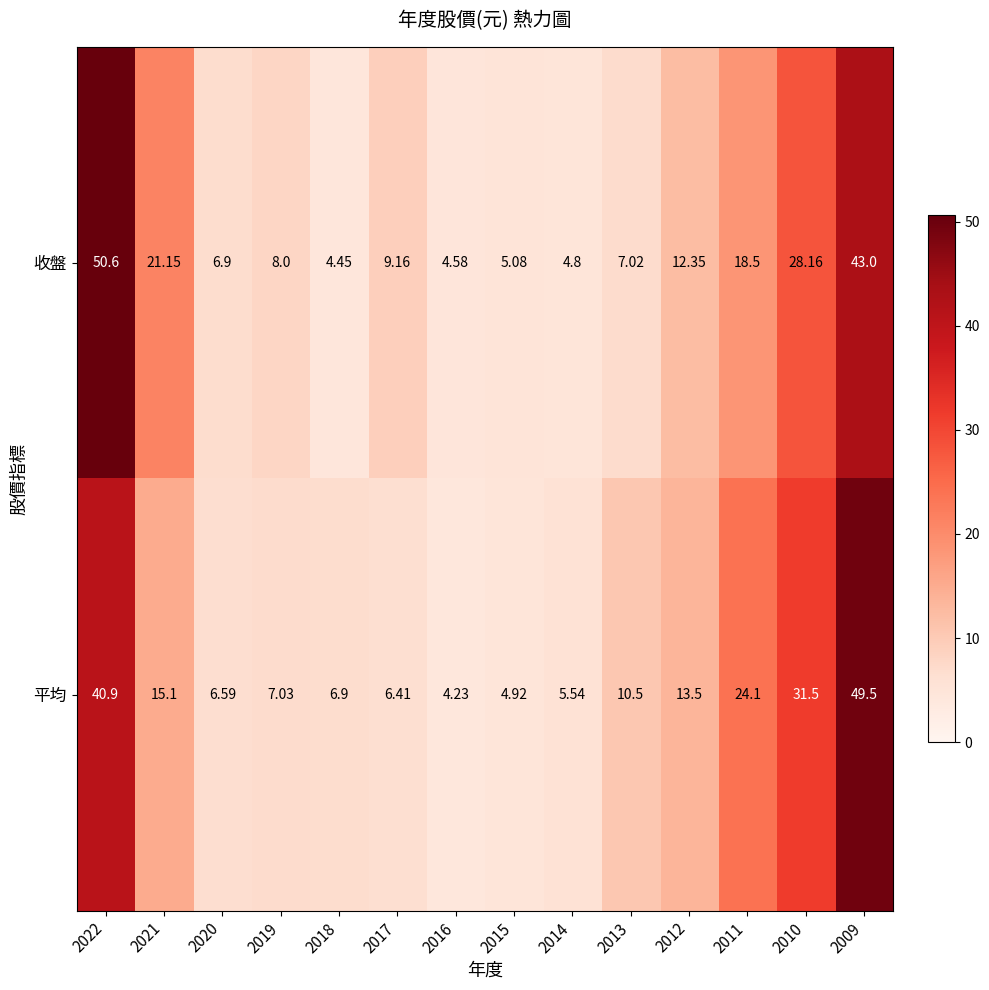

List the series in order of their peak value, lowest first.

平均, 收盤